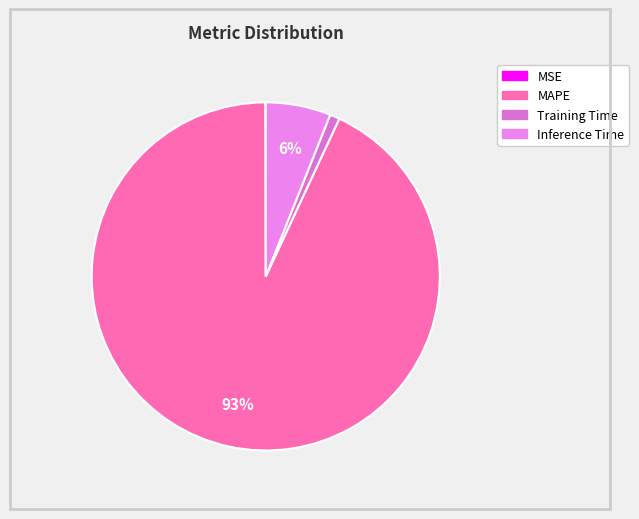

Combined, what portion of the pie is Training Time and MSE?

1.0%